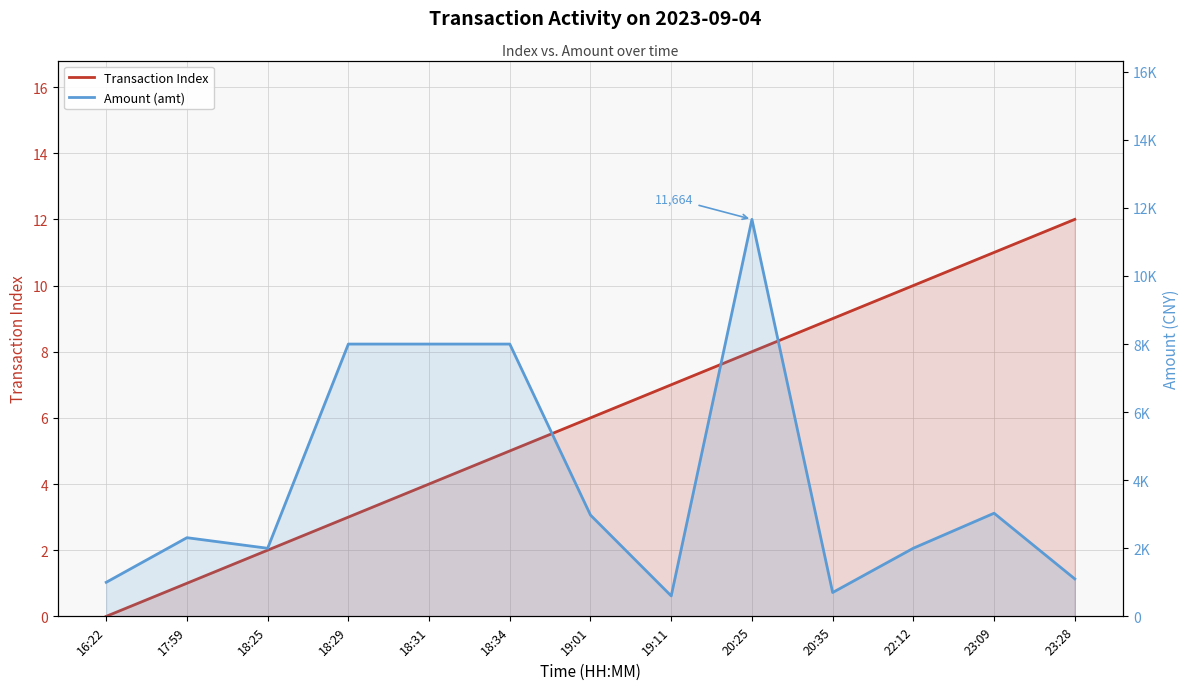

What is the label of the 4th point from the right?

20:35